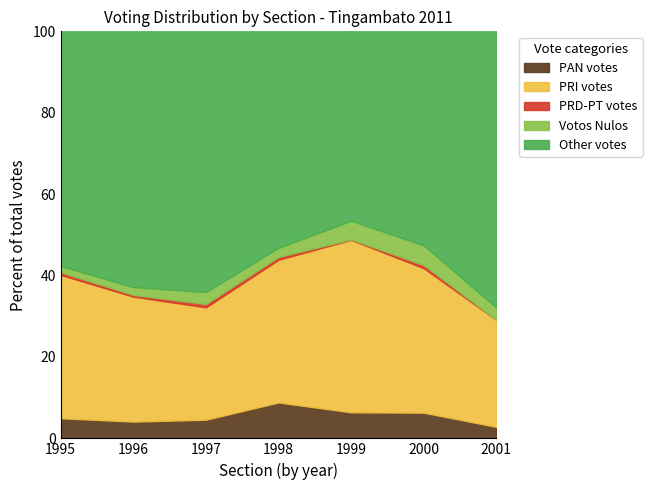

The PAN votes series shows 6.4 at 1999. True or false?

True